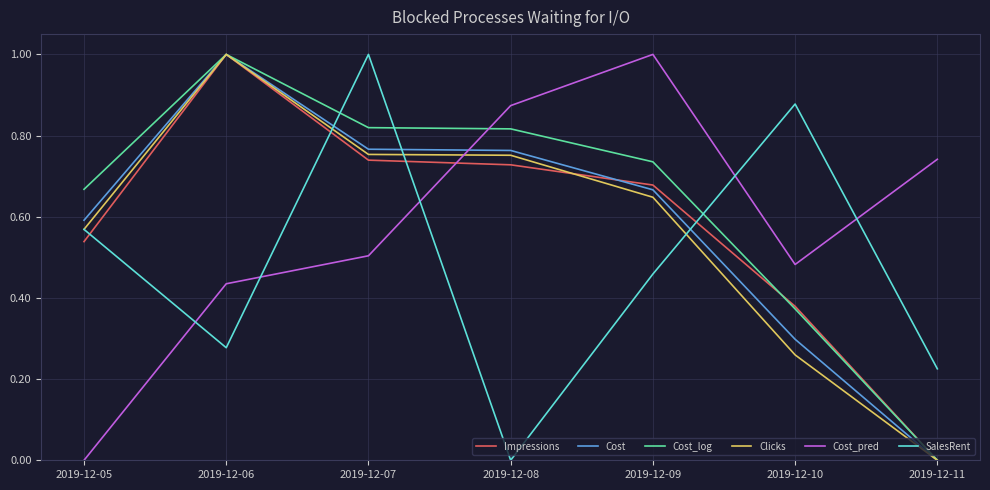

How many positive values does the Cost series have?

6